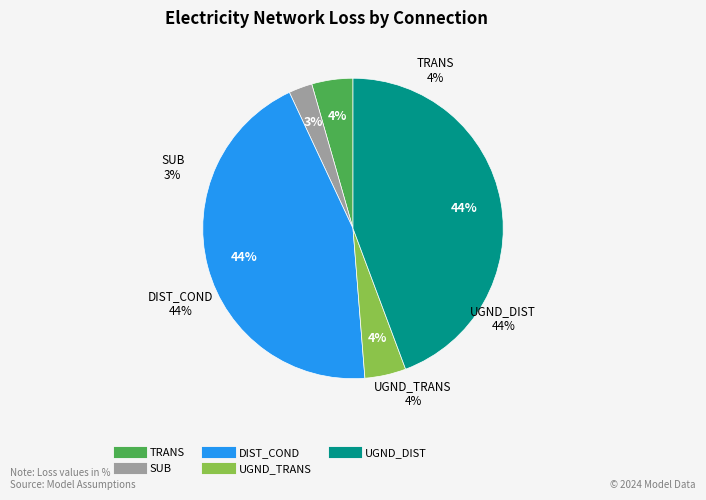

Does TRANS represent more than half of the total?

No